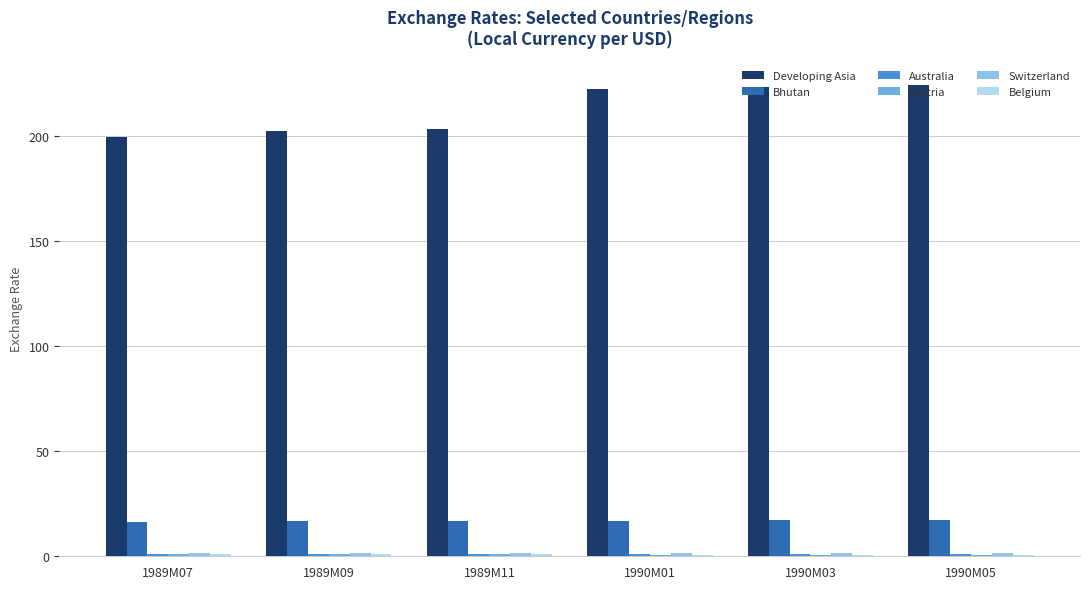

What is the label of the 5th bar from the left?

1990M03